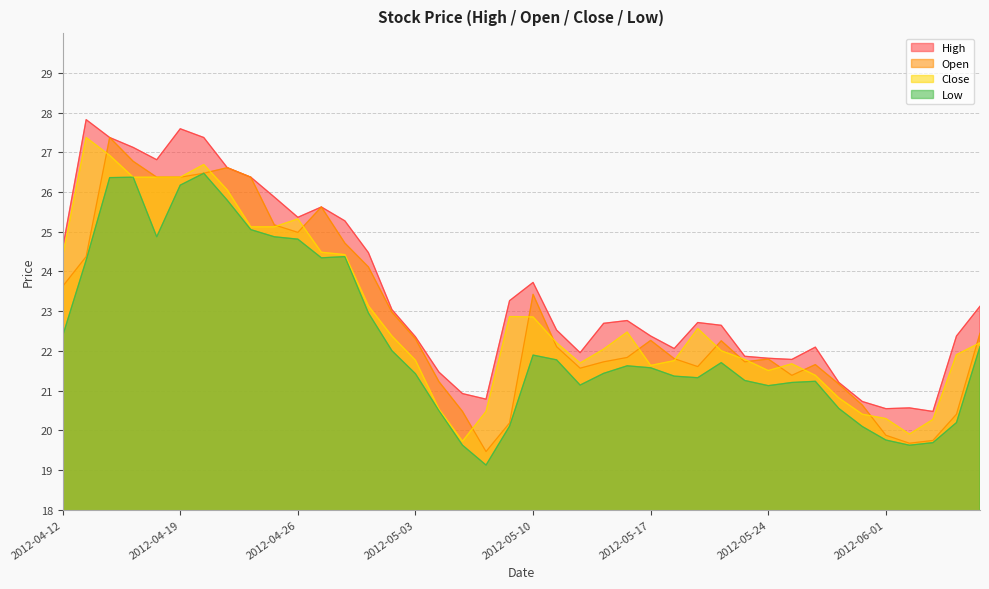

How many lines are shown in the chart?

4